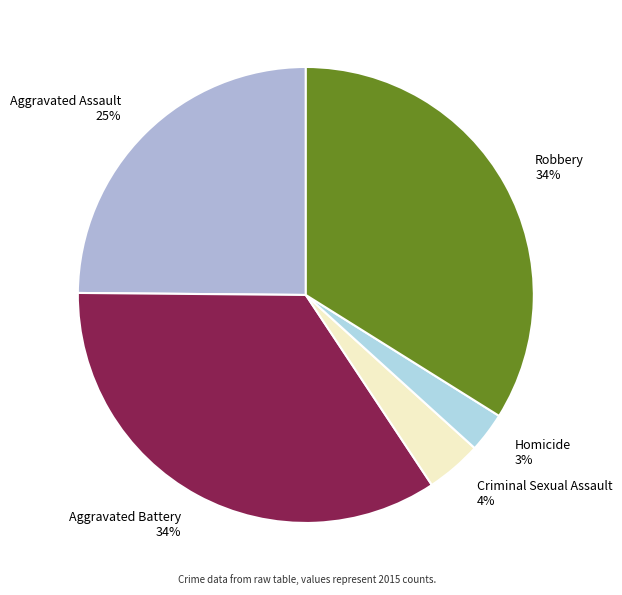

Do Criminal Sexual Assault and Homicide together represent more than half of the pie?

No